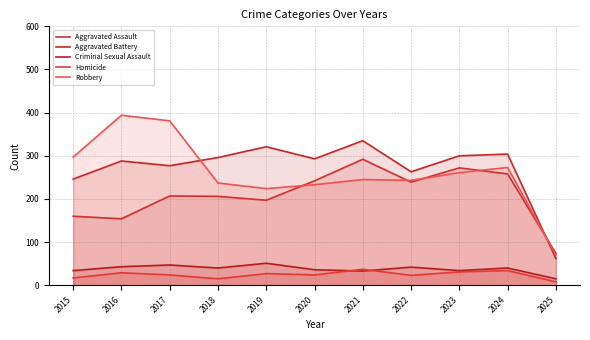

Where is Homicide nearest to the value 22?

2022